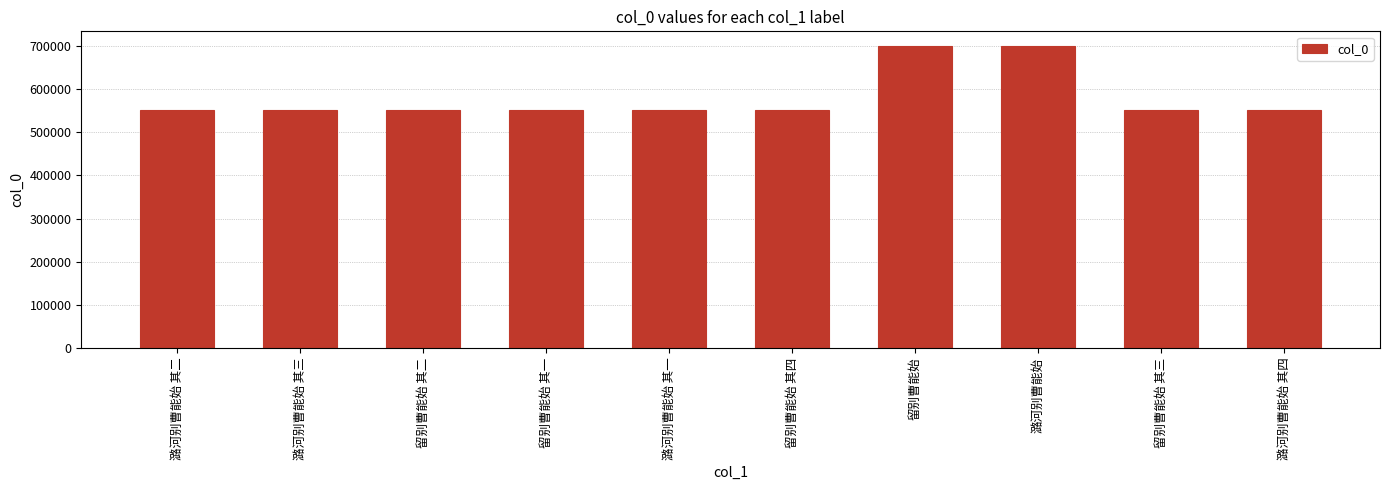

Approximately how many times larger is the value at 留别曹能始 compared to 潞河别曹能始 其四?

1.3